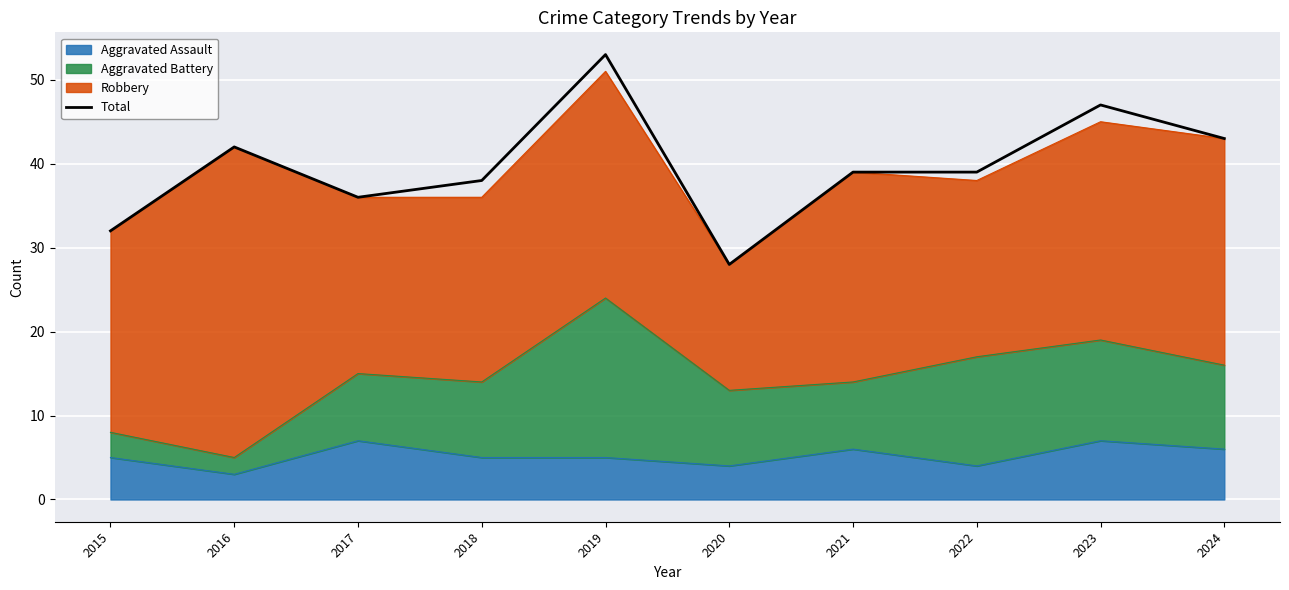

How many data points does each series have?

10